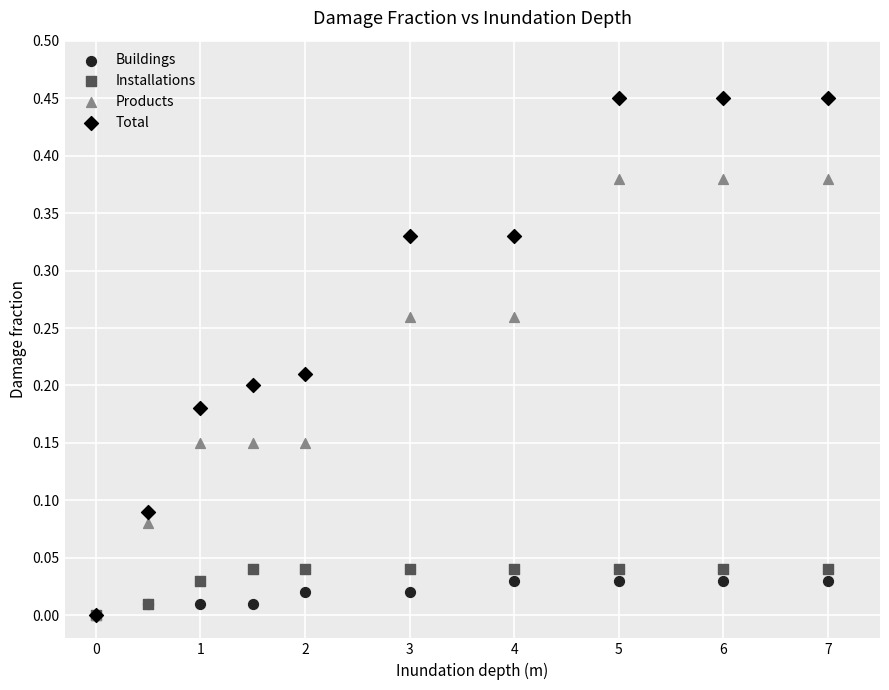

What are all the series names shown in the legend?

Buildings, Installations, Products, Total